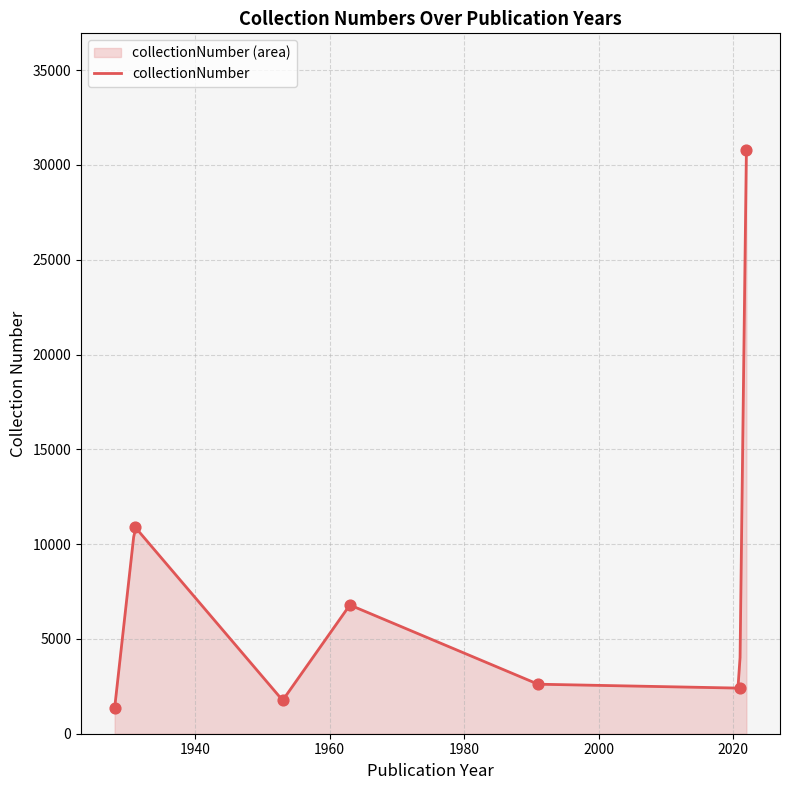

Which has a higher value, 1991 or 2021?

1991